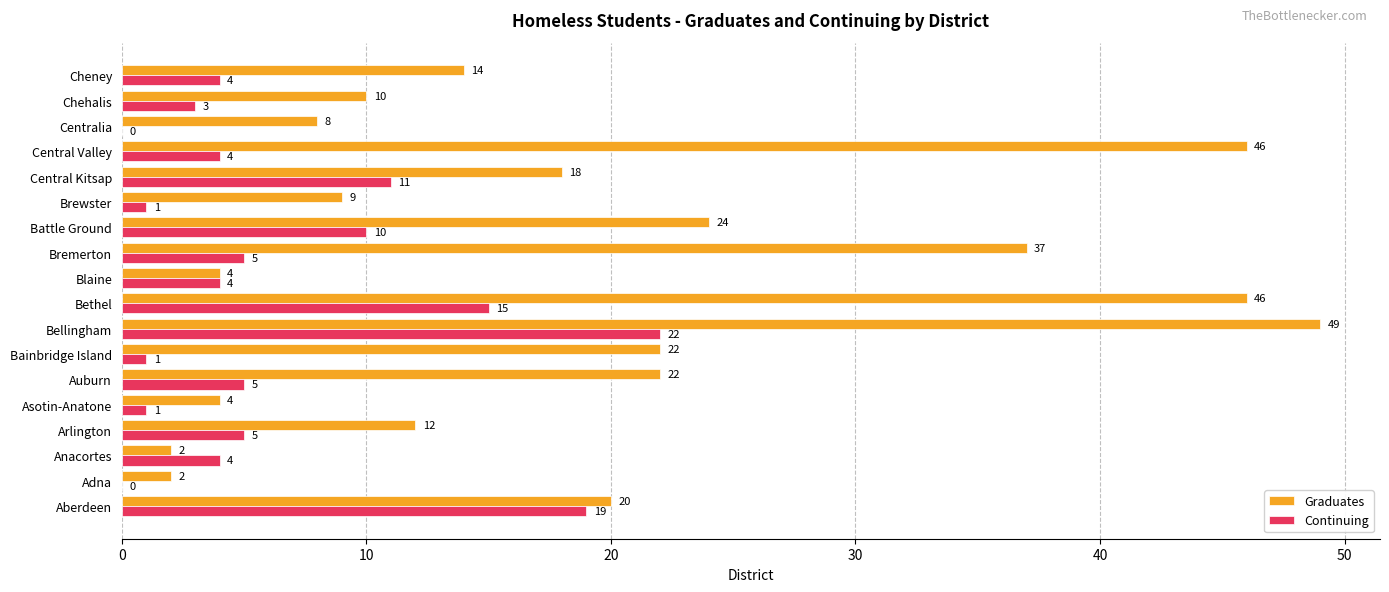

How many distinct data groups are displayed?

2